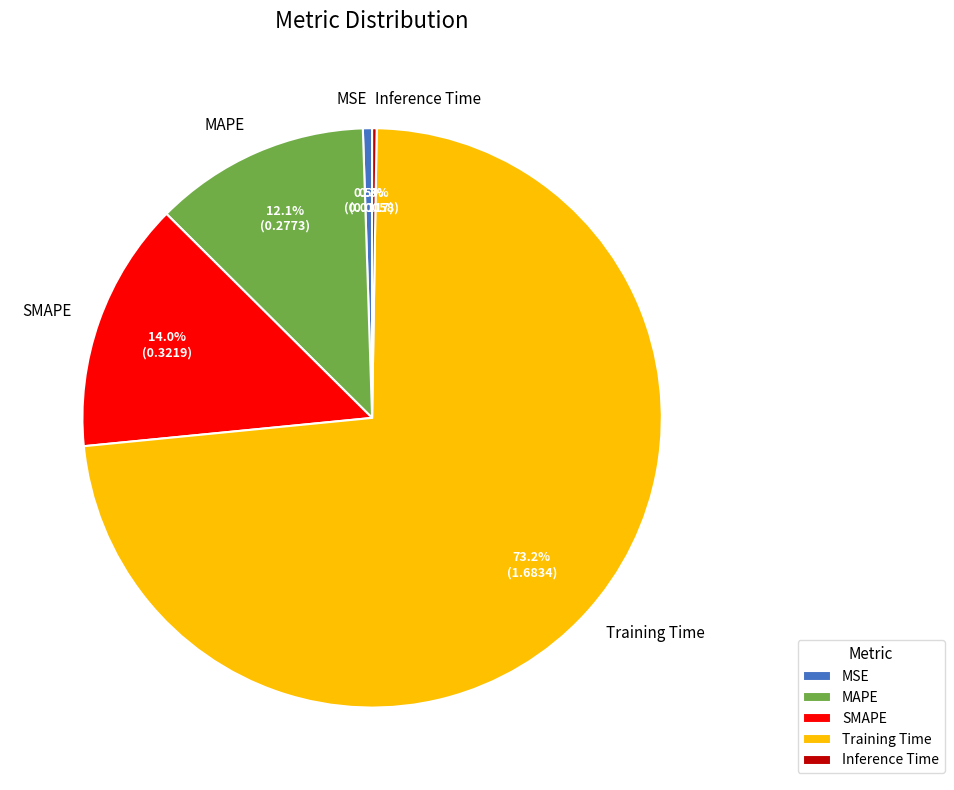

To the nearest percent, what is the average slice percentage?

20%